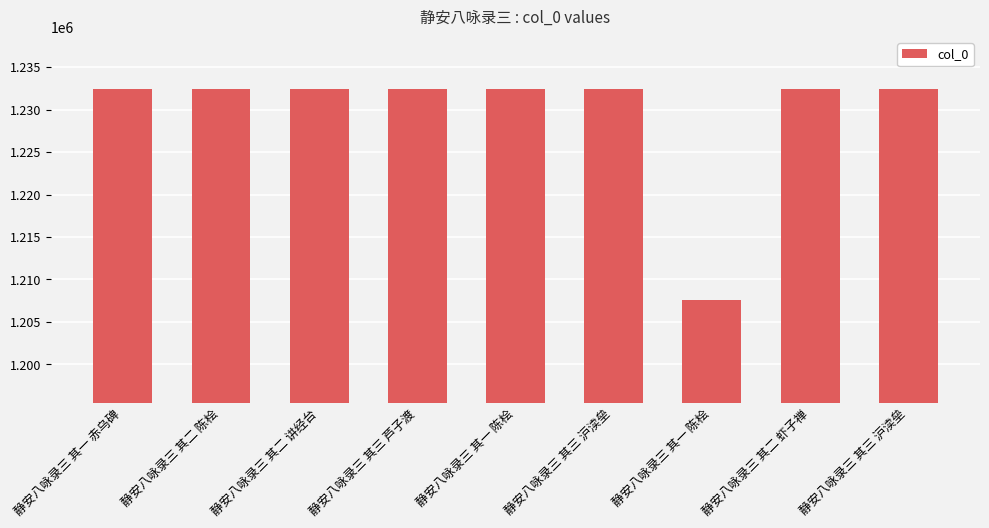

At which label does the data first exceed 1232418?

静安八咏录三 其一 赤乌碑